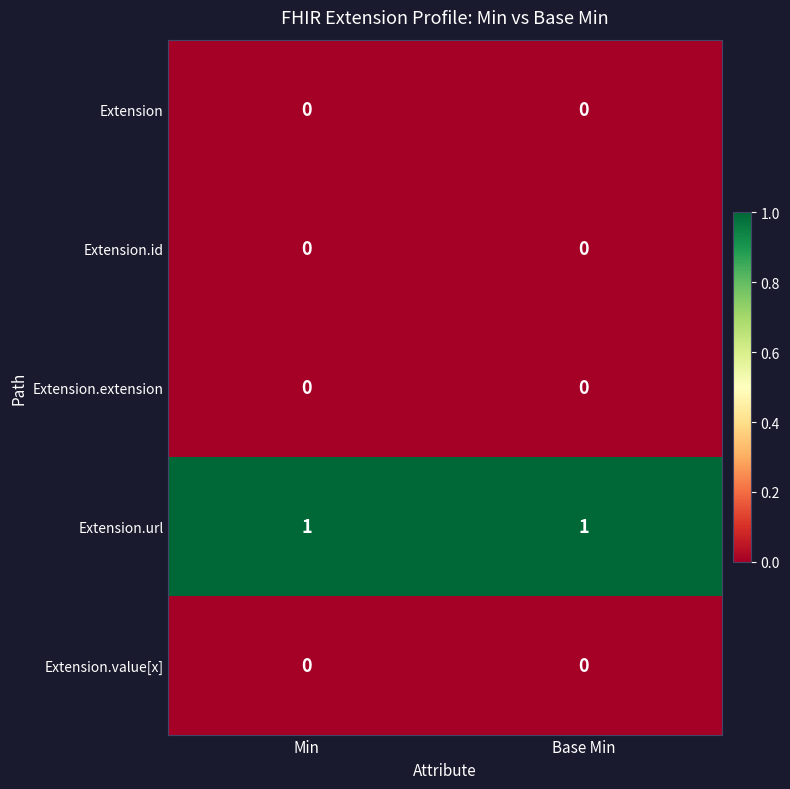

True or false: Extension.extension has a value of 0 at Base Min.

True